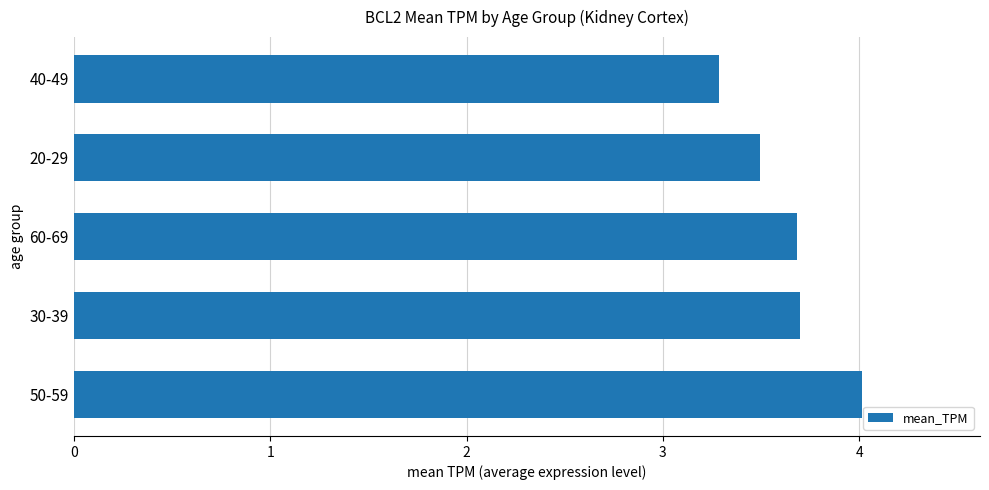

Reading top to bottom, transcribe all the data shown in this chart.

40-49=3.3	20-29=3.5	60-69=3.7	30-39=3.7	50-59=4.0